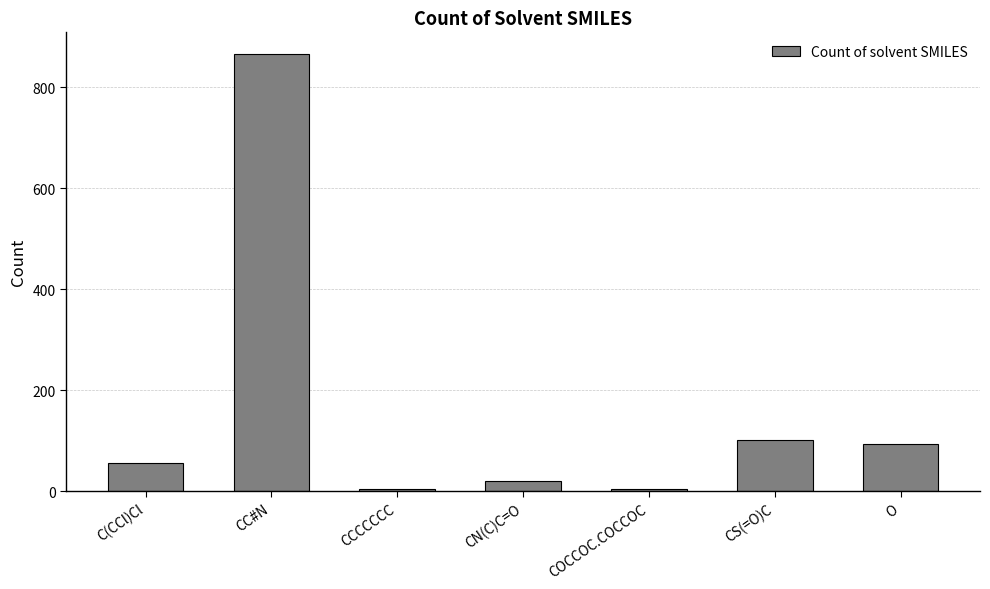

What is the difference between the second highest and minimum values?

98